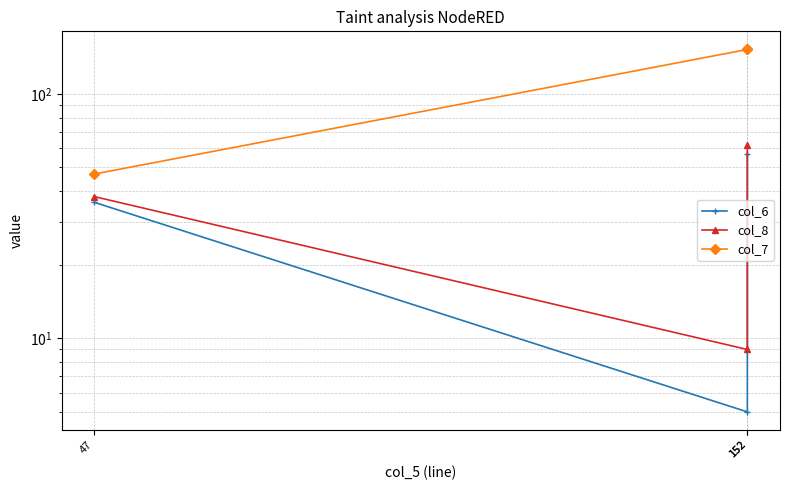

Between 152 and 152, which is larger?

152